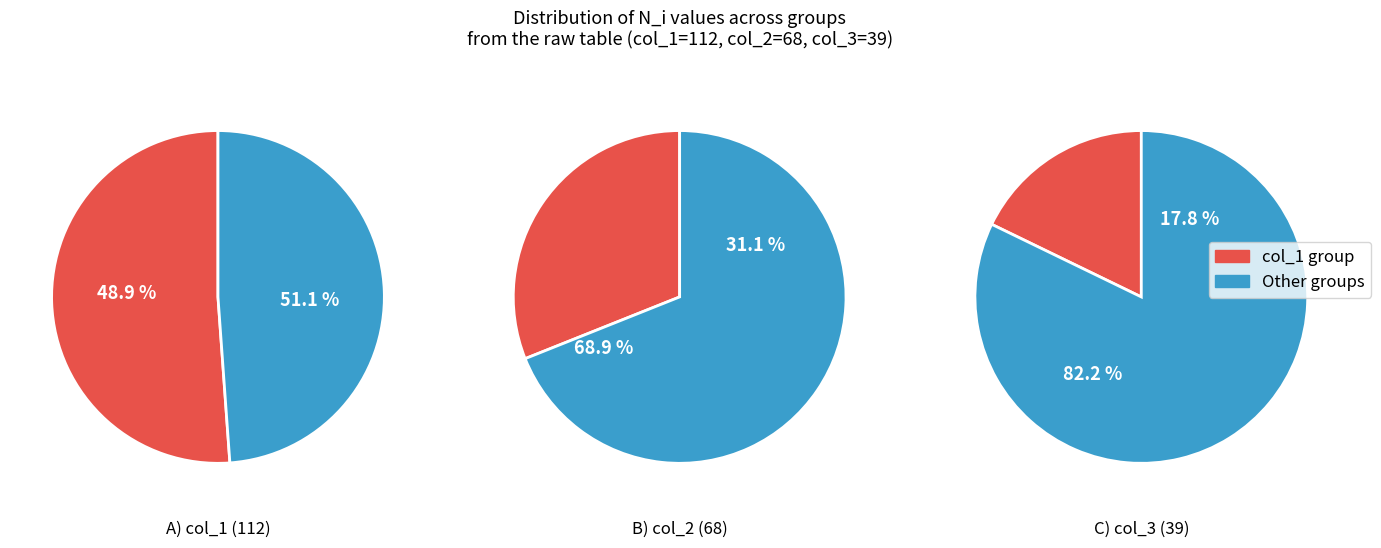

To the nearest percent, what percentage of the pie is sigma^2_i?

18%